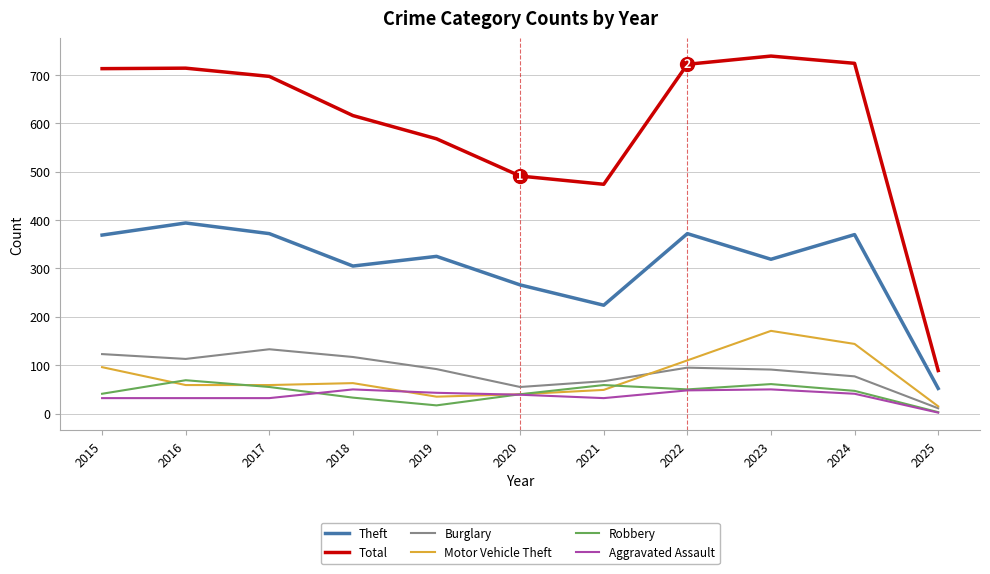

What are all the series names shown in the legend?

Theft, Total, Burglary, Motor Vehicle Theft, Robbery, Aggravated Assault